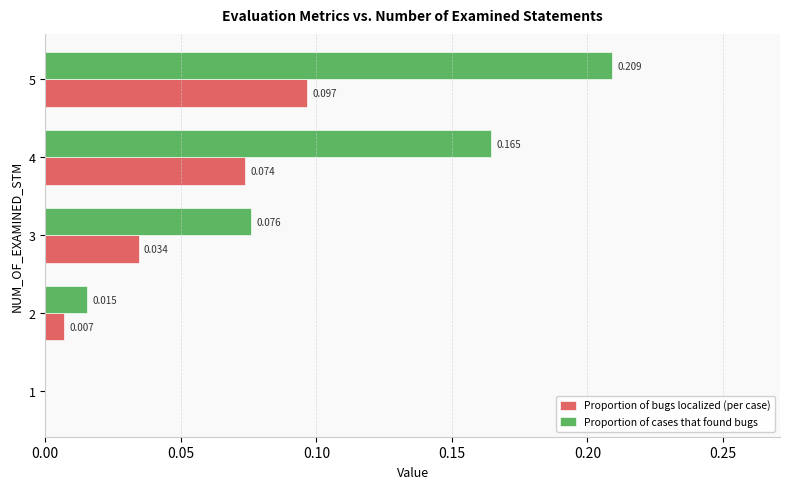

Between 1 and 4, which series saw the biggest shift?

Proportion of cases that found bugs